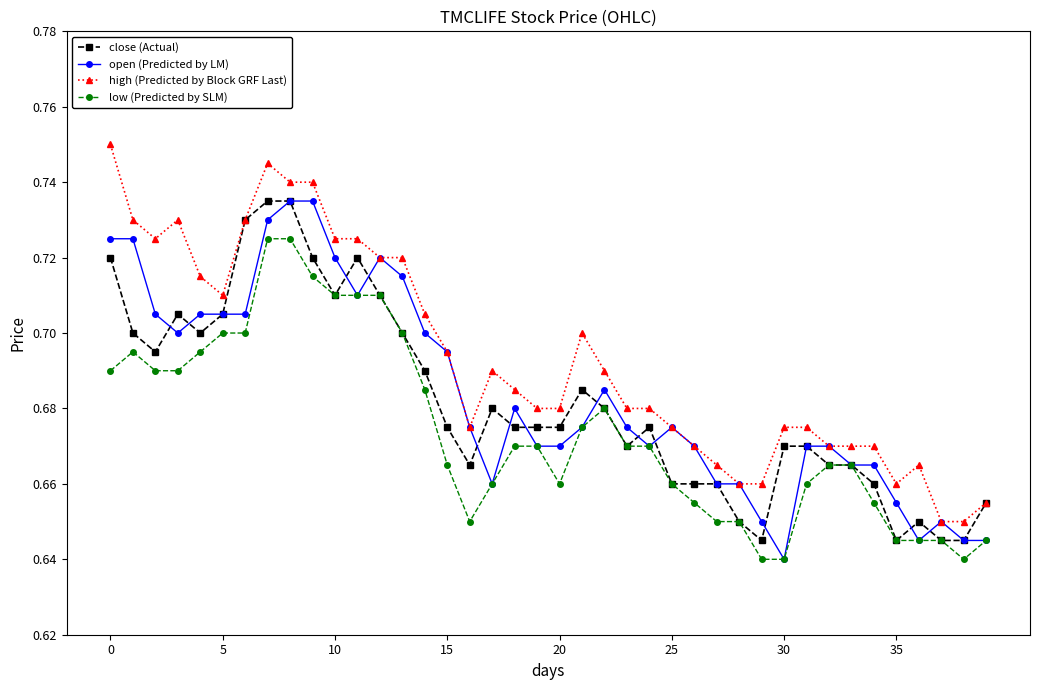

Which series has the largest total across all categories?

high (Predicted by Block GRF Last)